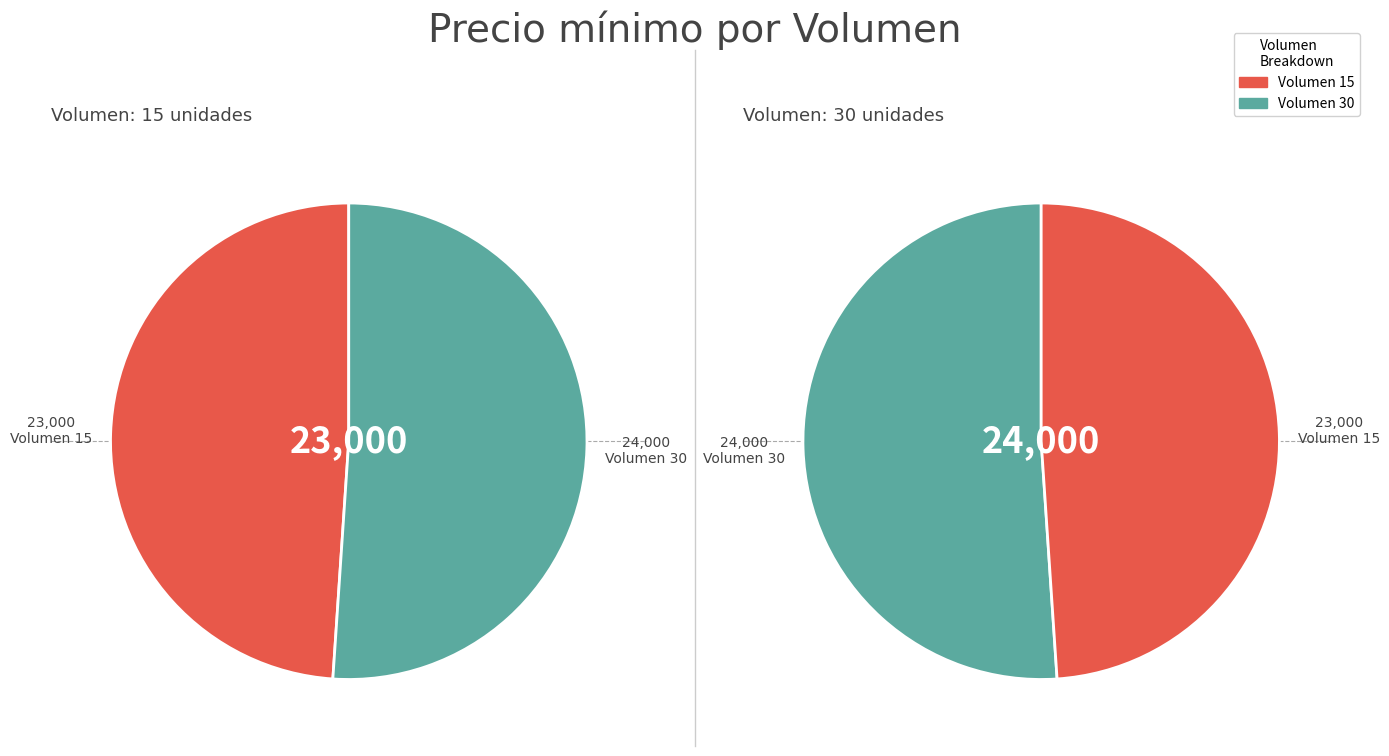

To the nearest percent, what is the difference between the 30 and 15 slice percentages?

2%